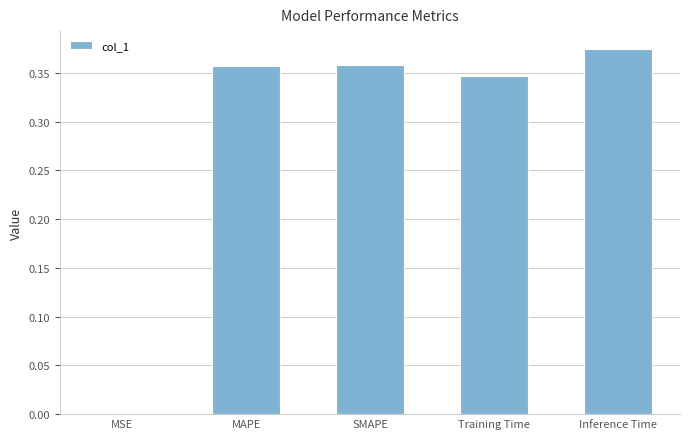

What is the sum of all values?

1.4